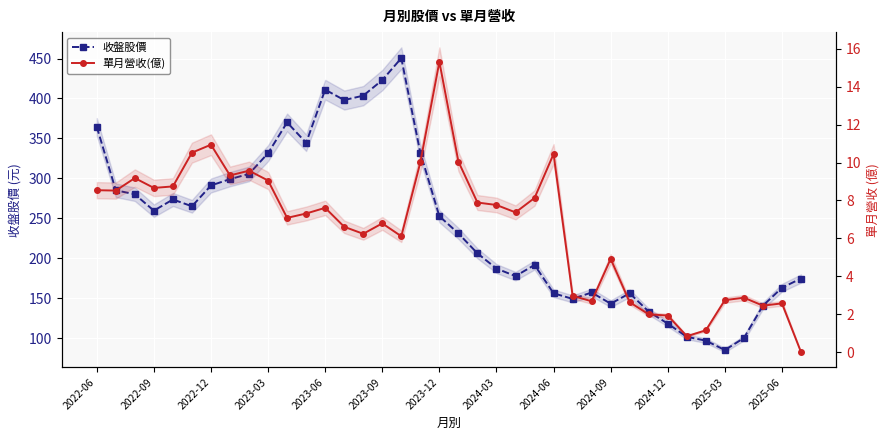

At which label does 單月營收(億) first exceed 7?

2022-06